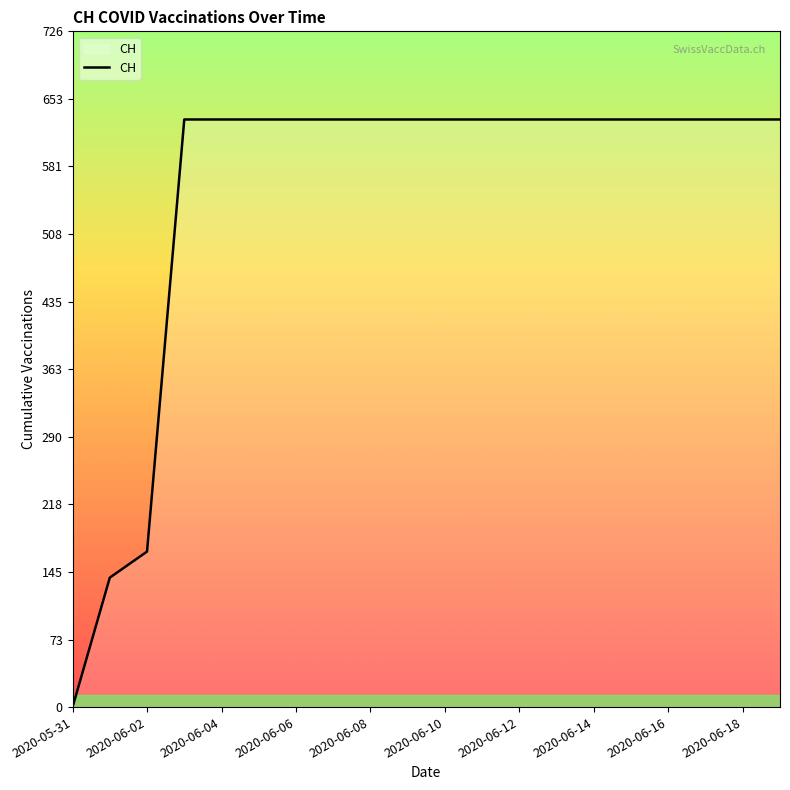

Reading left to right, list all the values displayed in this chart.

0	139	167	631	631	631	631	631	631	631	631	631	631	631	631	631	631	631	631	631